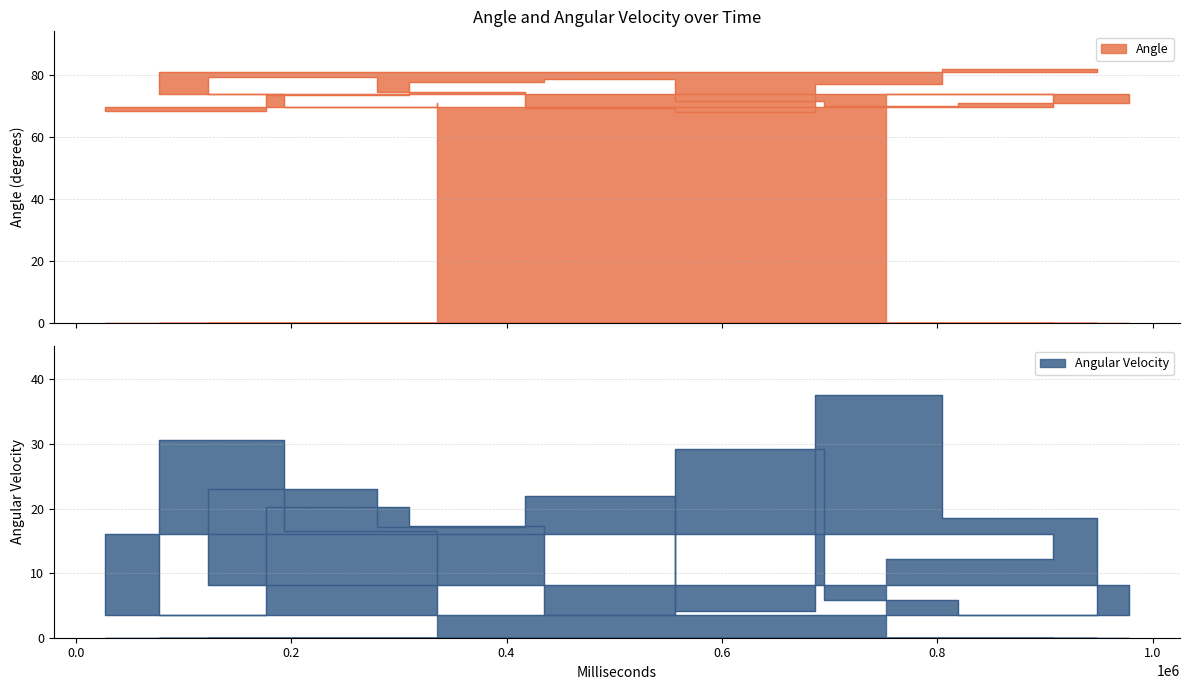

In Angular Velocity, how many points are higher than both neighbors (excluding endpoints)?

7